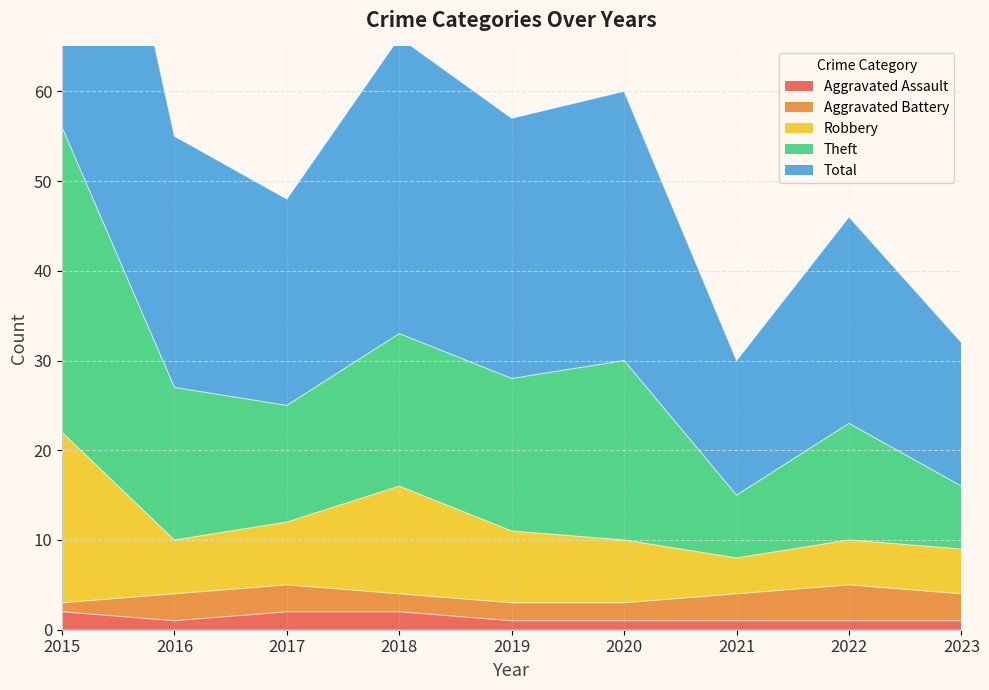

True or false: Robbery has a value of 34 at 2015.

False